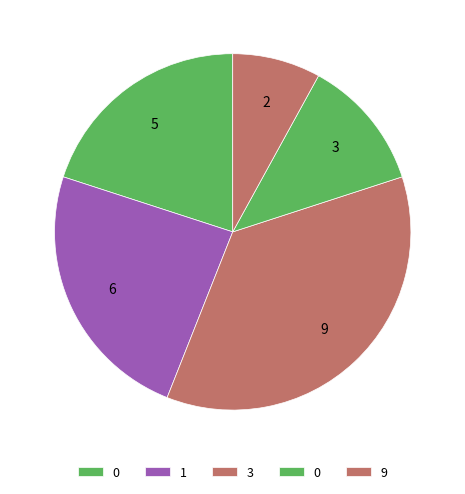

How many segments does this pie chart have?

5